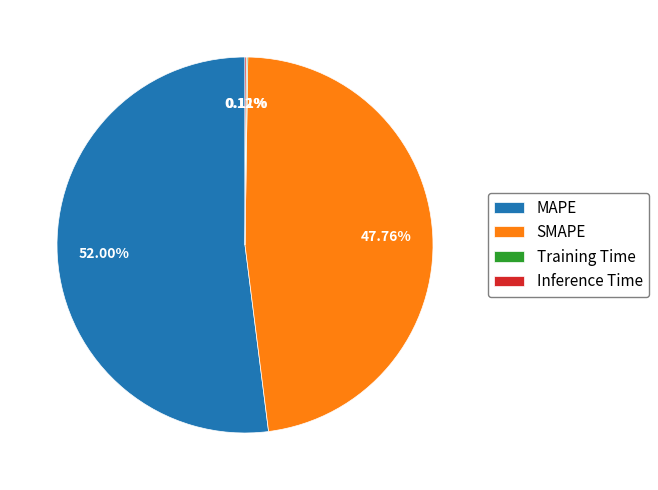

Which category has the biggest portion of the pie?

MAPE